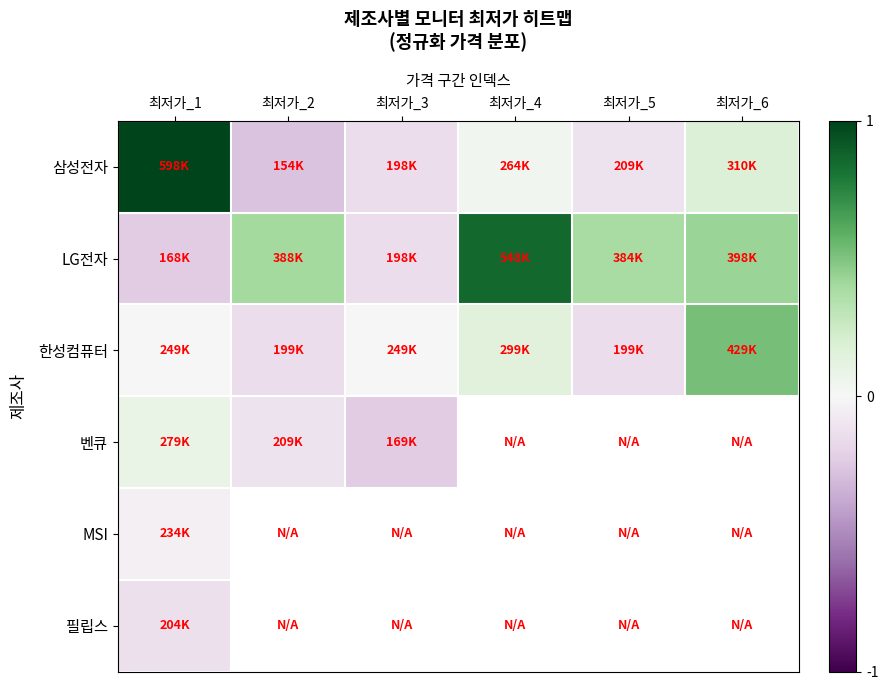

Which series has the largest total across all categories?

LG전자